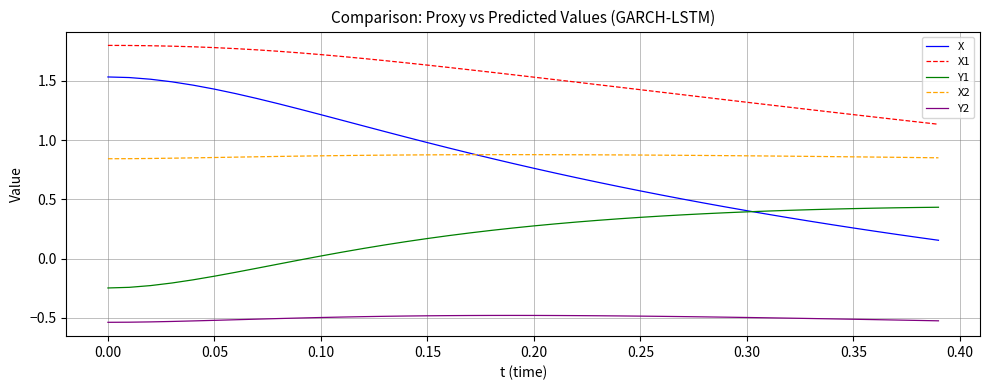

True or false: Y2 and X cross at least once.

False